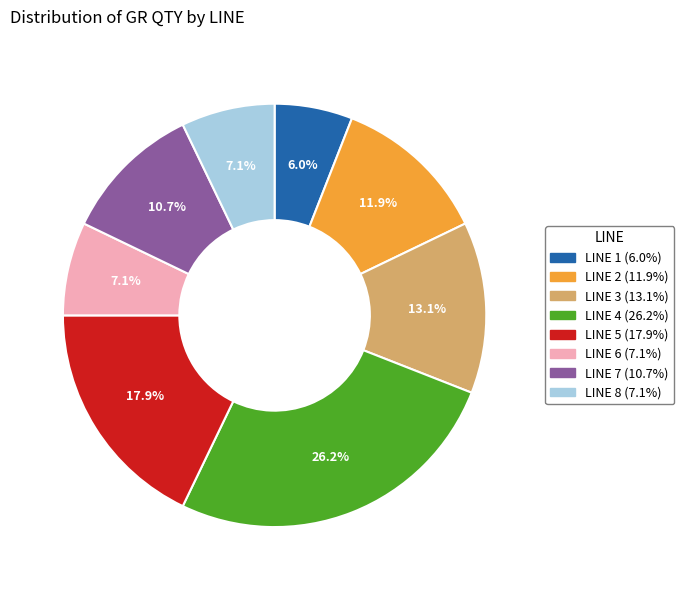

To the nearest percent, what is the difference between the largest and smallest slice percentages?

20%